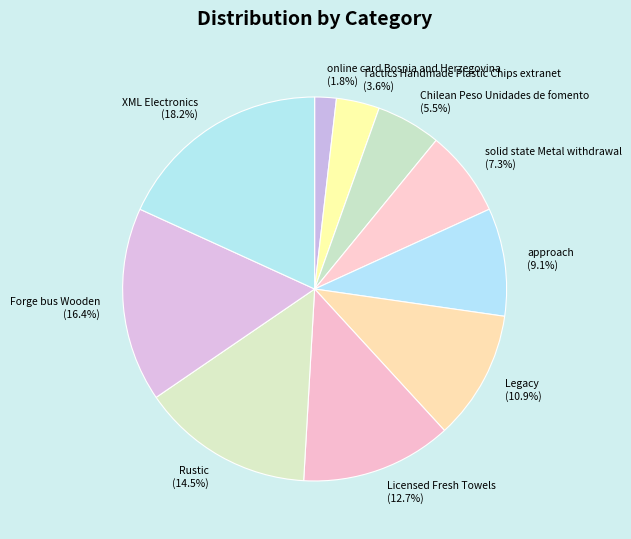

What is the total percentage of Chilean Peso Unidades de fomento and Licensed Fresh Towels?

18.2%